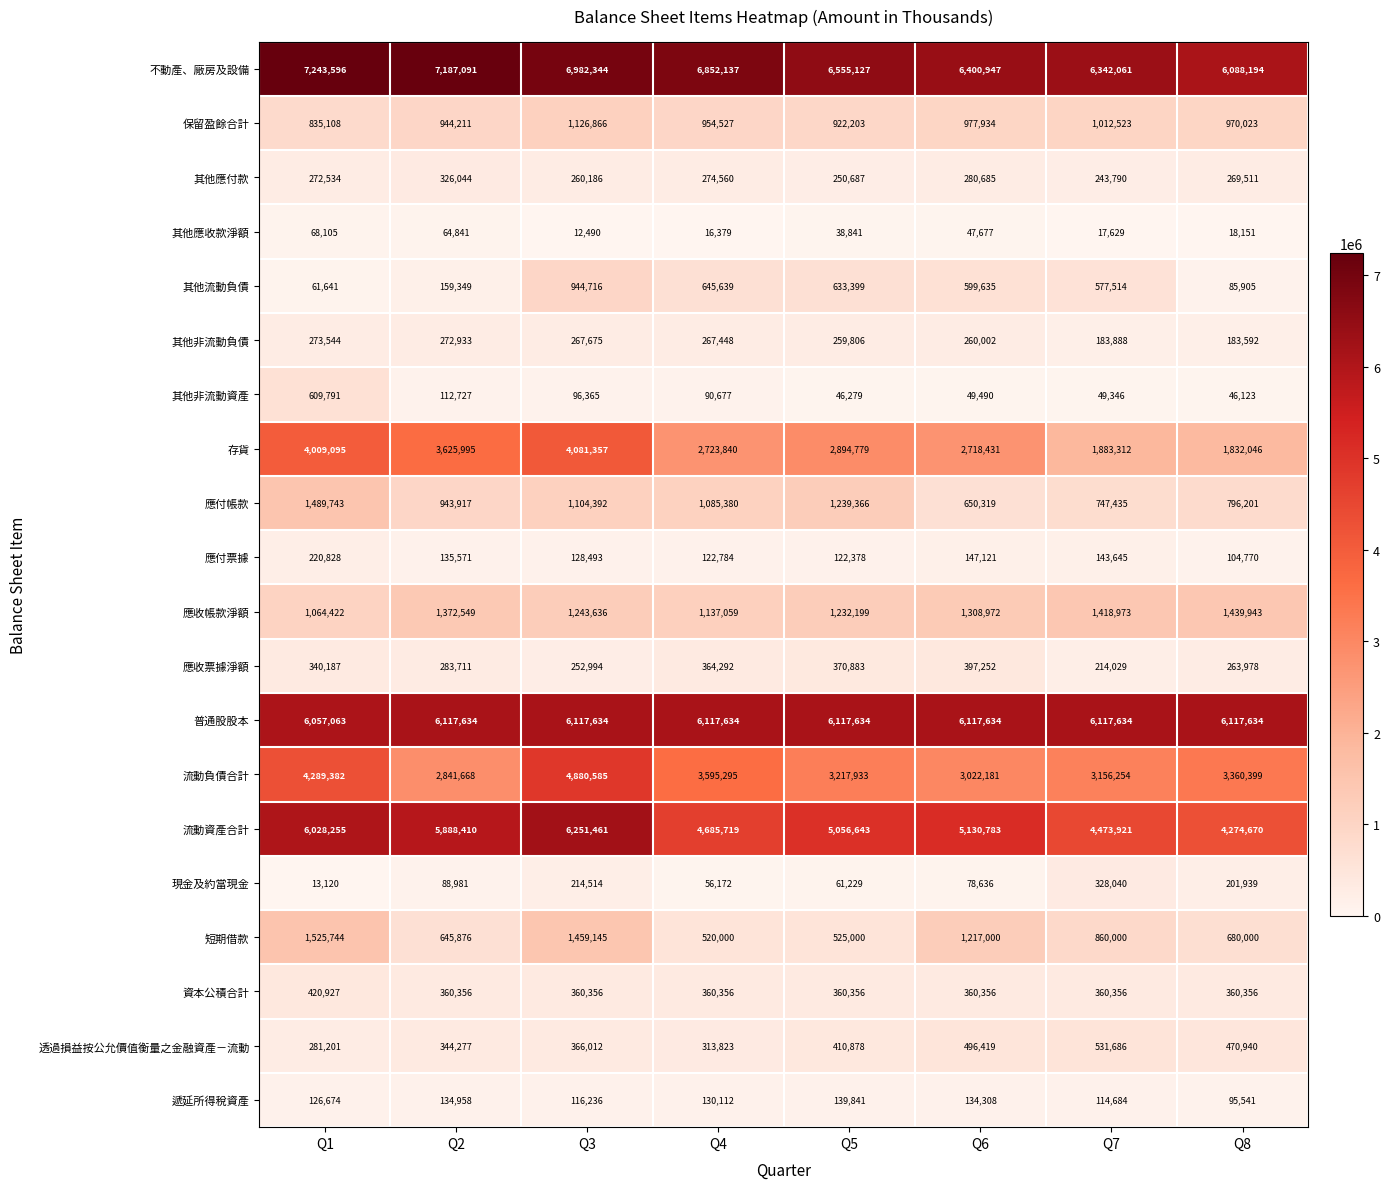

How many categories are shown in the chart?

8